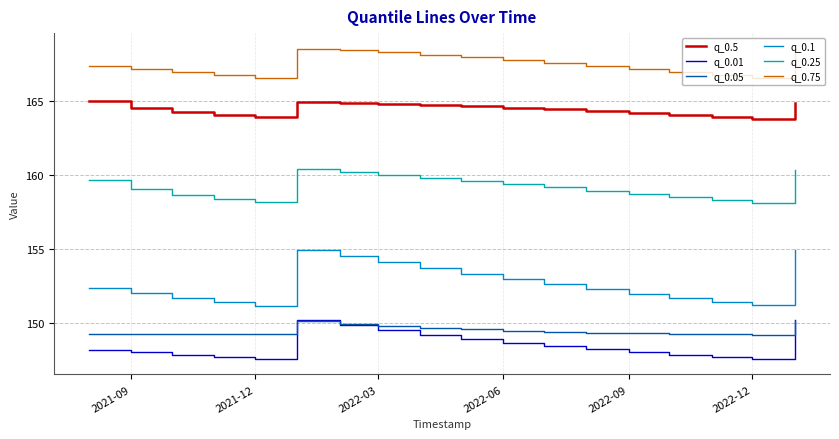

What is the smallest value displayed?

147.5